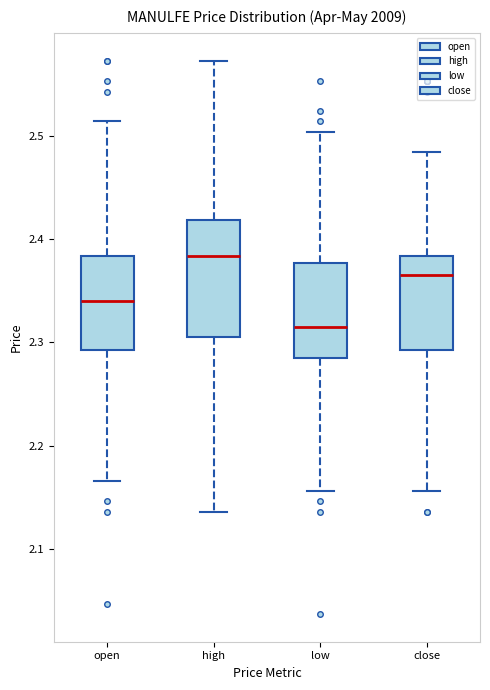

Reading left to right, transcribe this box plot: for each box, give where its median line is, the range the box spans, and where its two whiskers end, as read against the y-axis. The values are not printed on the chart, so give them approximately, as read against the axis.

open: median 2.34, box 2.29 to 2.38, whiskers 2.17 to 2.51
high: median 2.38, box 2.31 to 2.42, whiskers 2.14 to 2.57
low: median 2.32, box 2.29 to 2.38, whiskers 2.16 to 2.50
close: median 2.37, box 2.29 to 2.38, whiskers 2.16 to 2.48